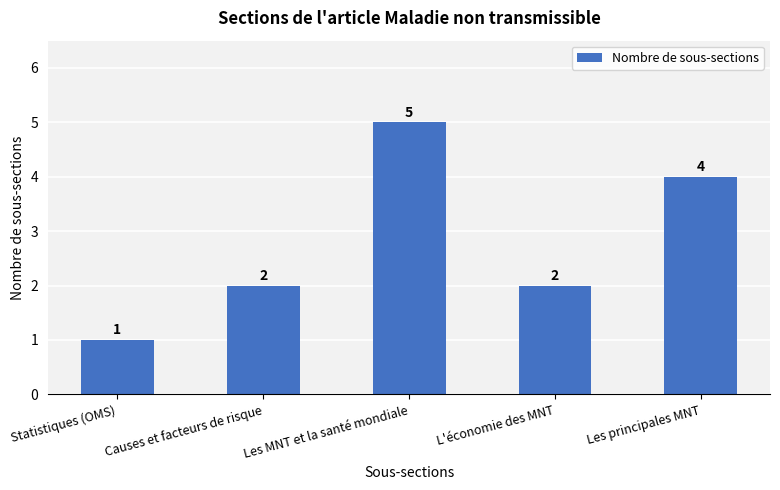

What is the difference between the maximum and minimum values?

4